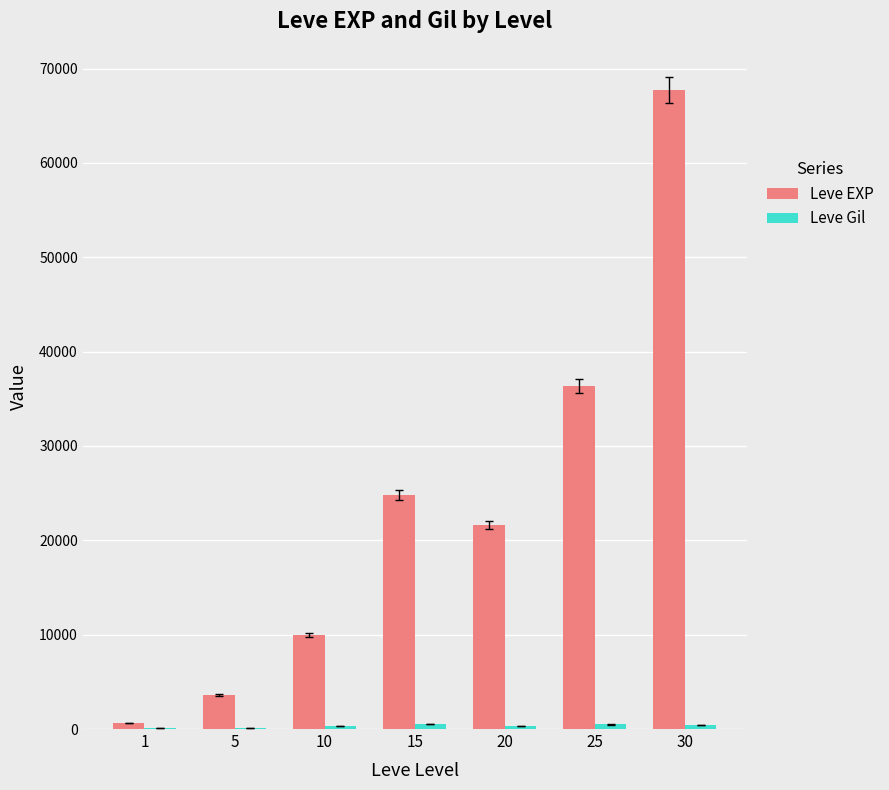

What is the greatest value displayed?

67730